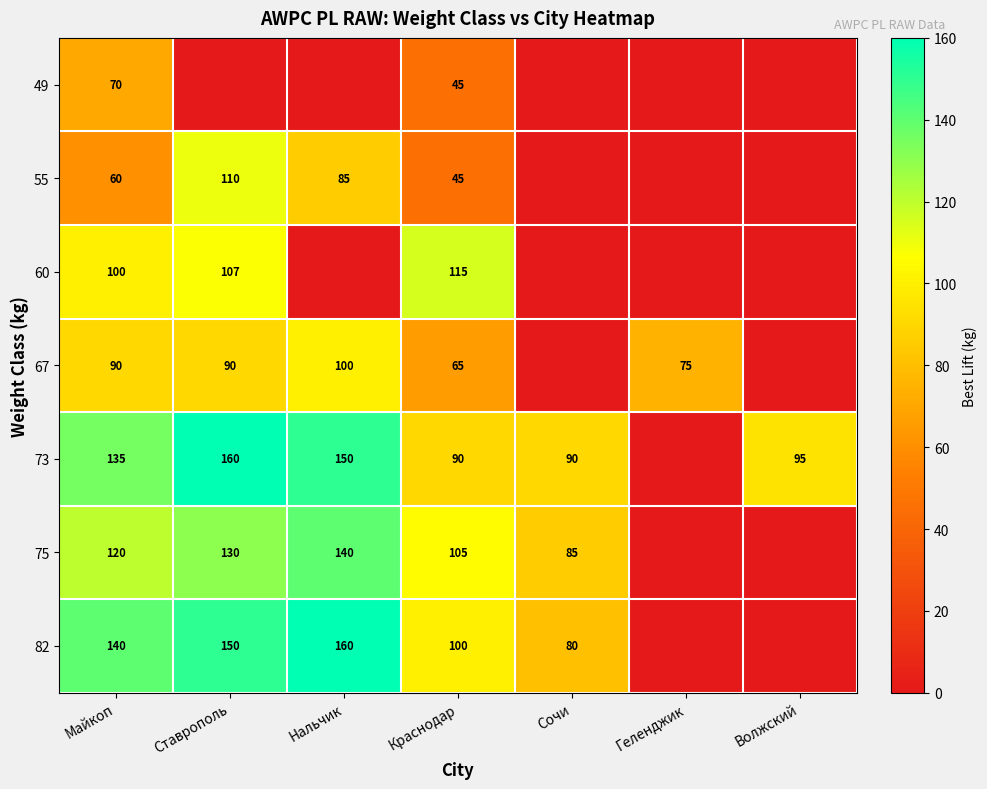

Is it true that 49 equals 26 at Краснодар?

False